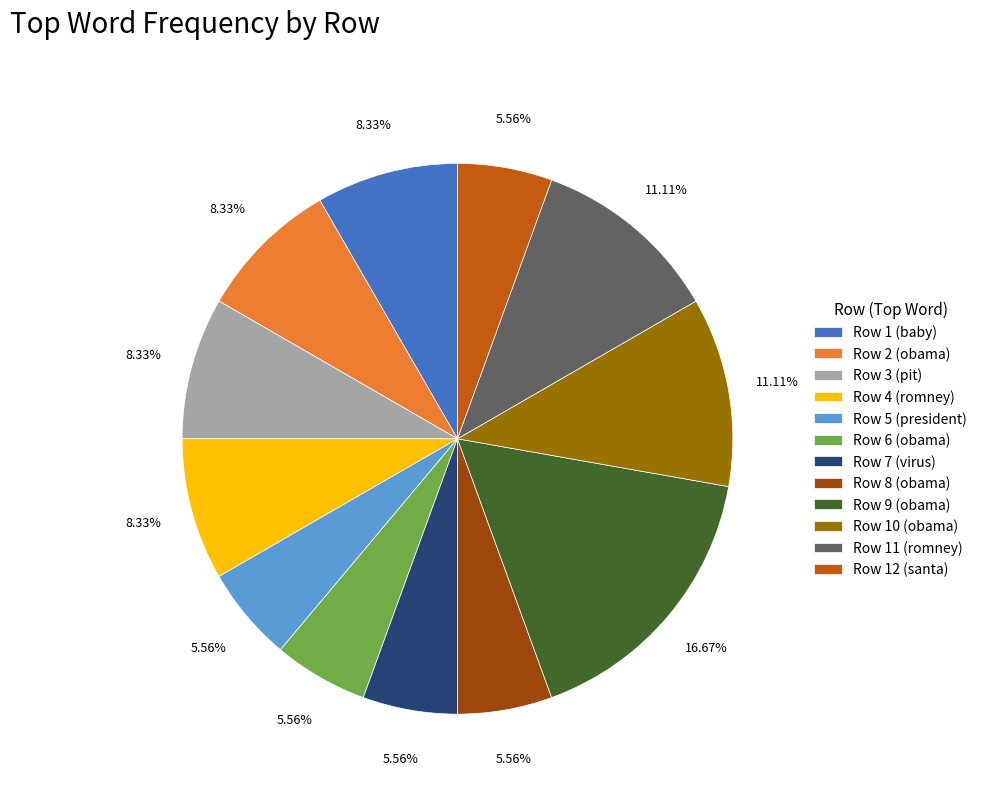

Do Row 6 (obama) and Row 7 (virus) together represent more than half of the pie?

No